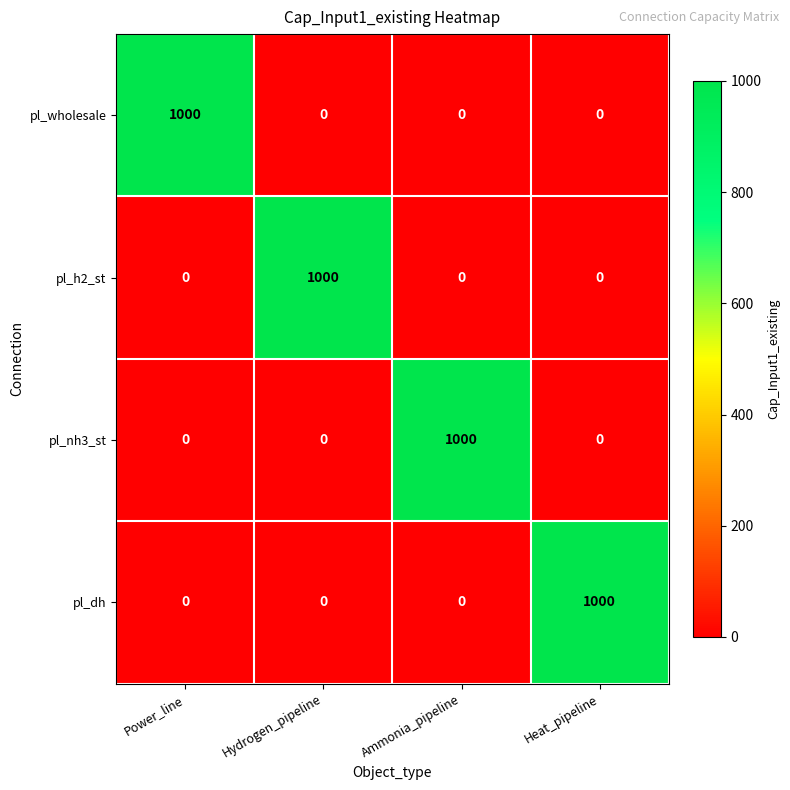

At how many categories does at least one series exceed 672?

4